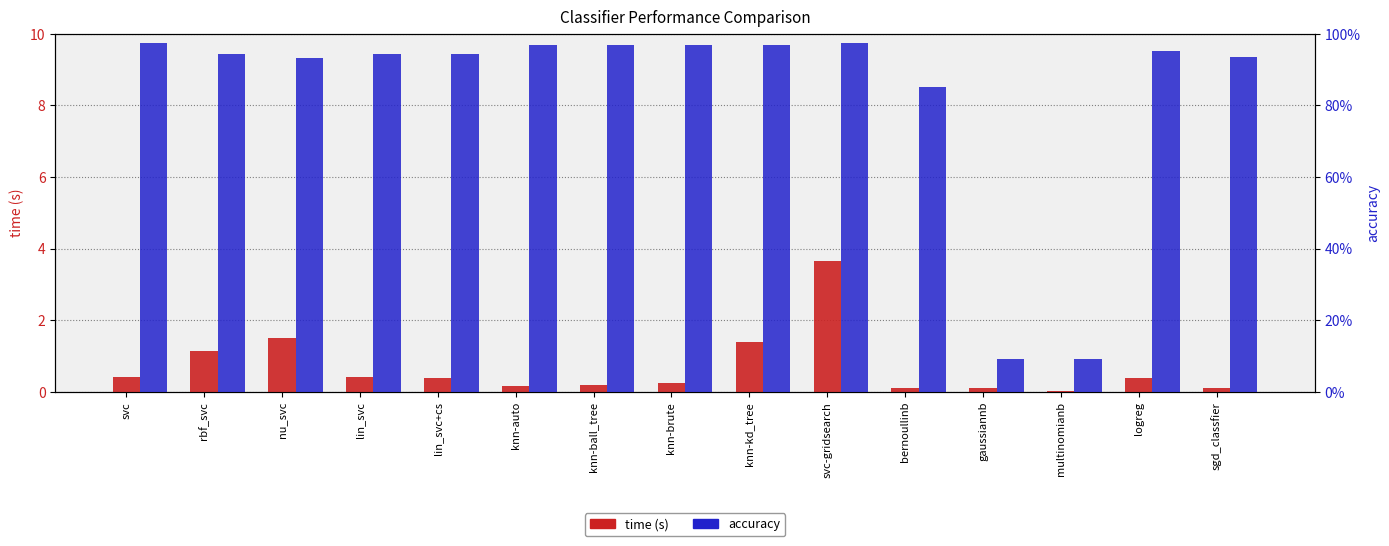

Which label corresponds to the largest value in the chart?

svc-gridsearch